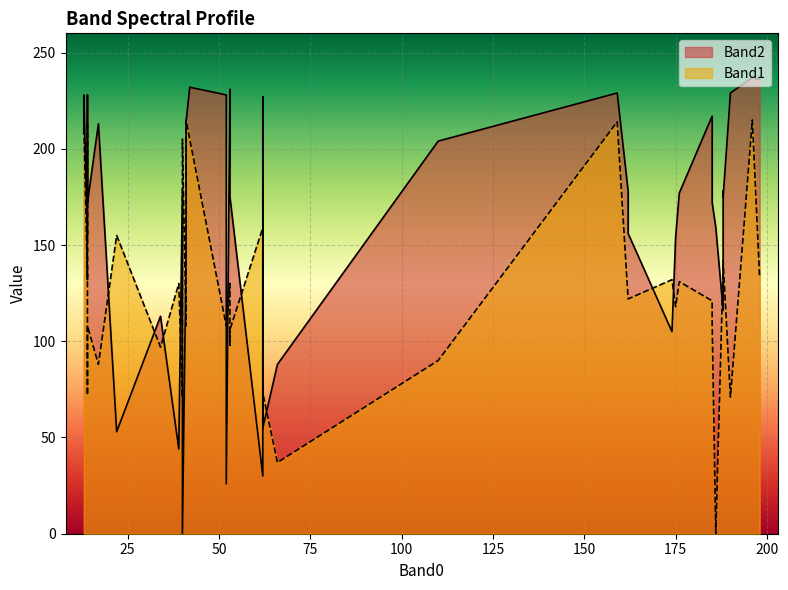

True or false: Band2 has a value of 175 at 53.

True